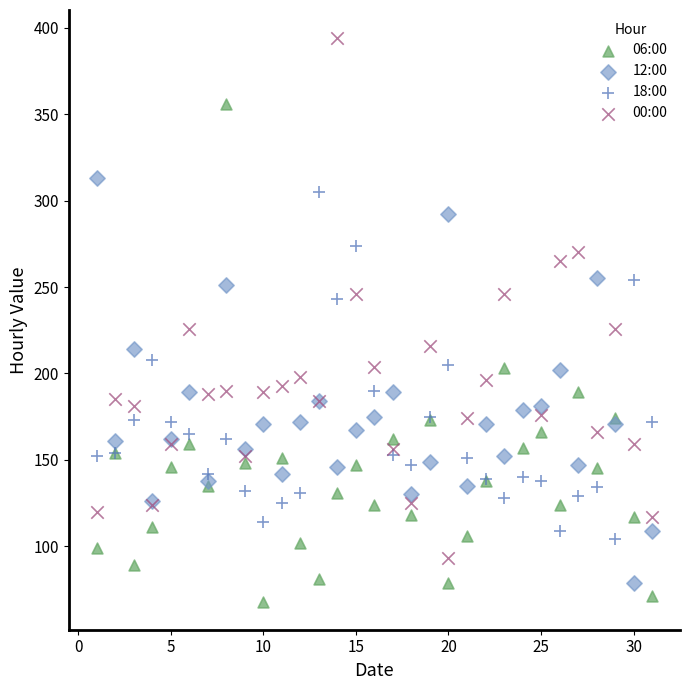

Which series contains the highest Y value?

00:00